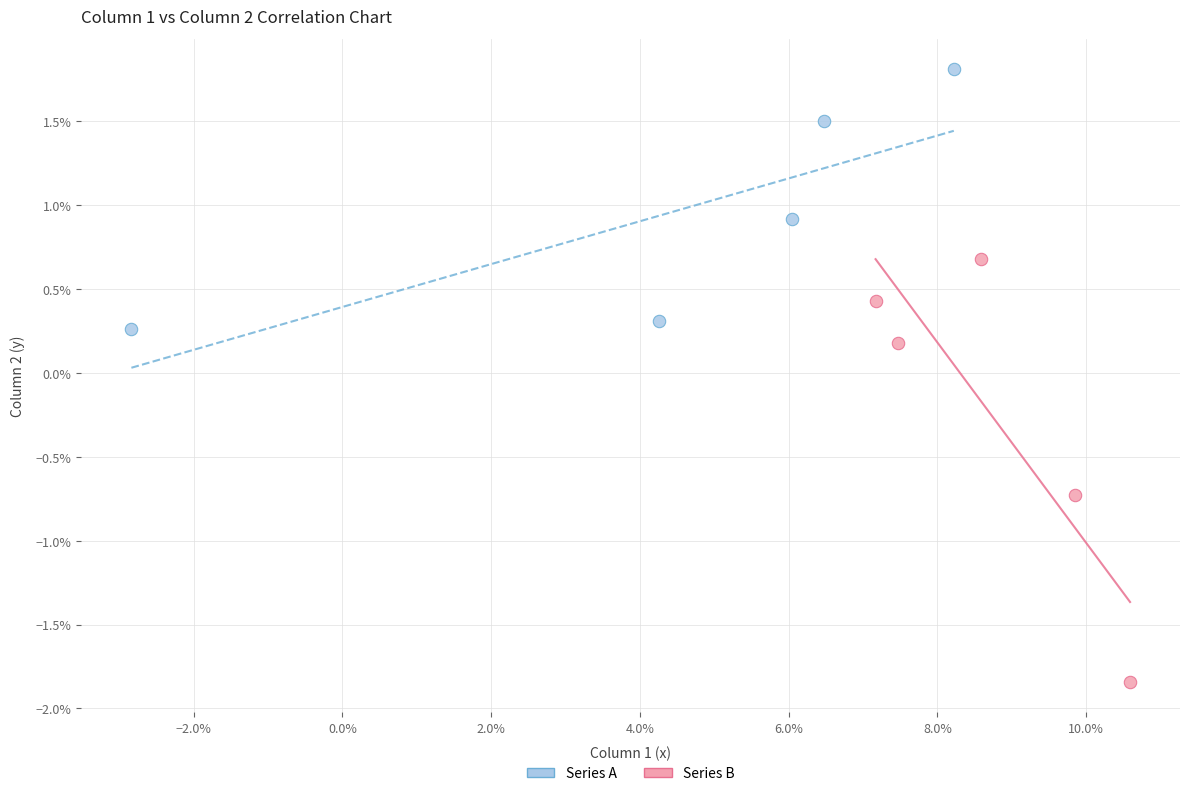

Which series contains the highest Y value?

Series A